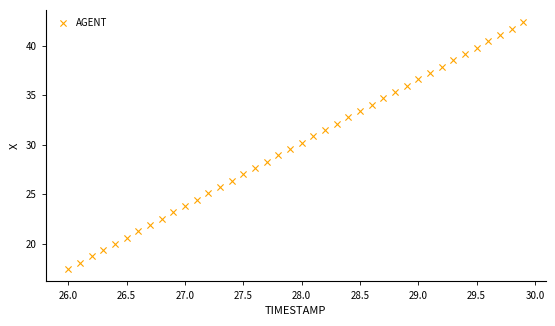

What is the range of X values (max minus min)?

3.9